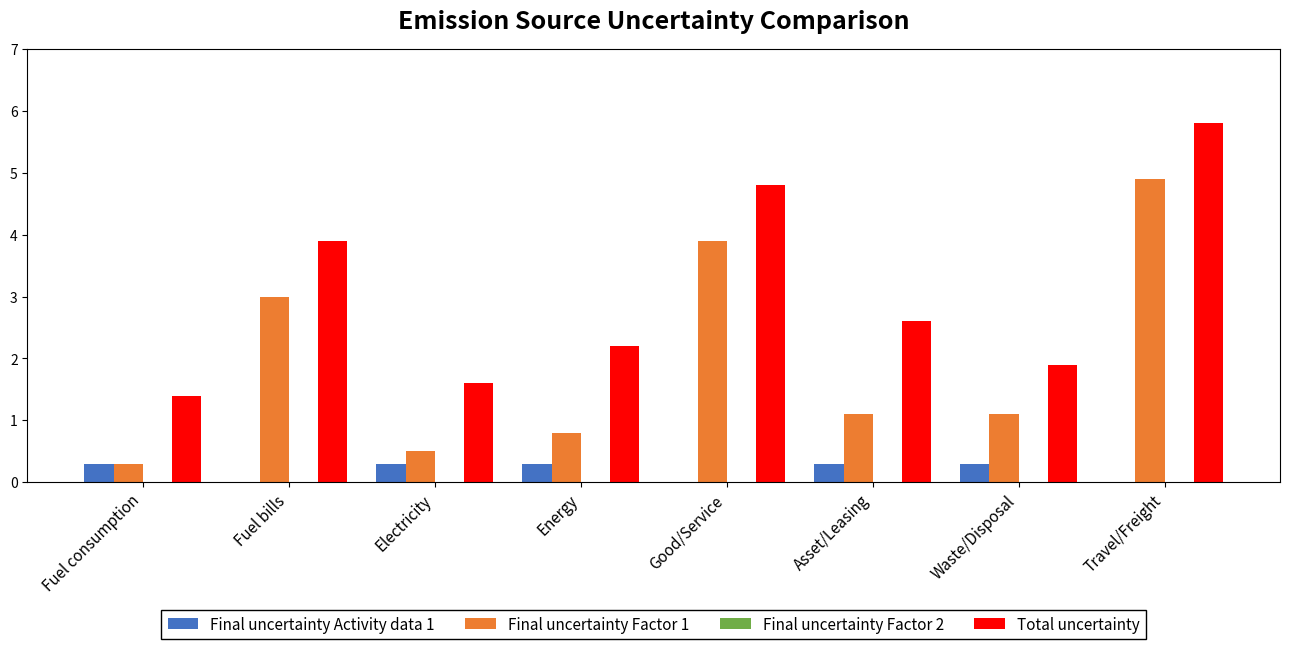

Where does the Final uncertainty Factor 1 series first go above 1?

Fuel bills